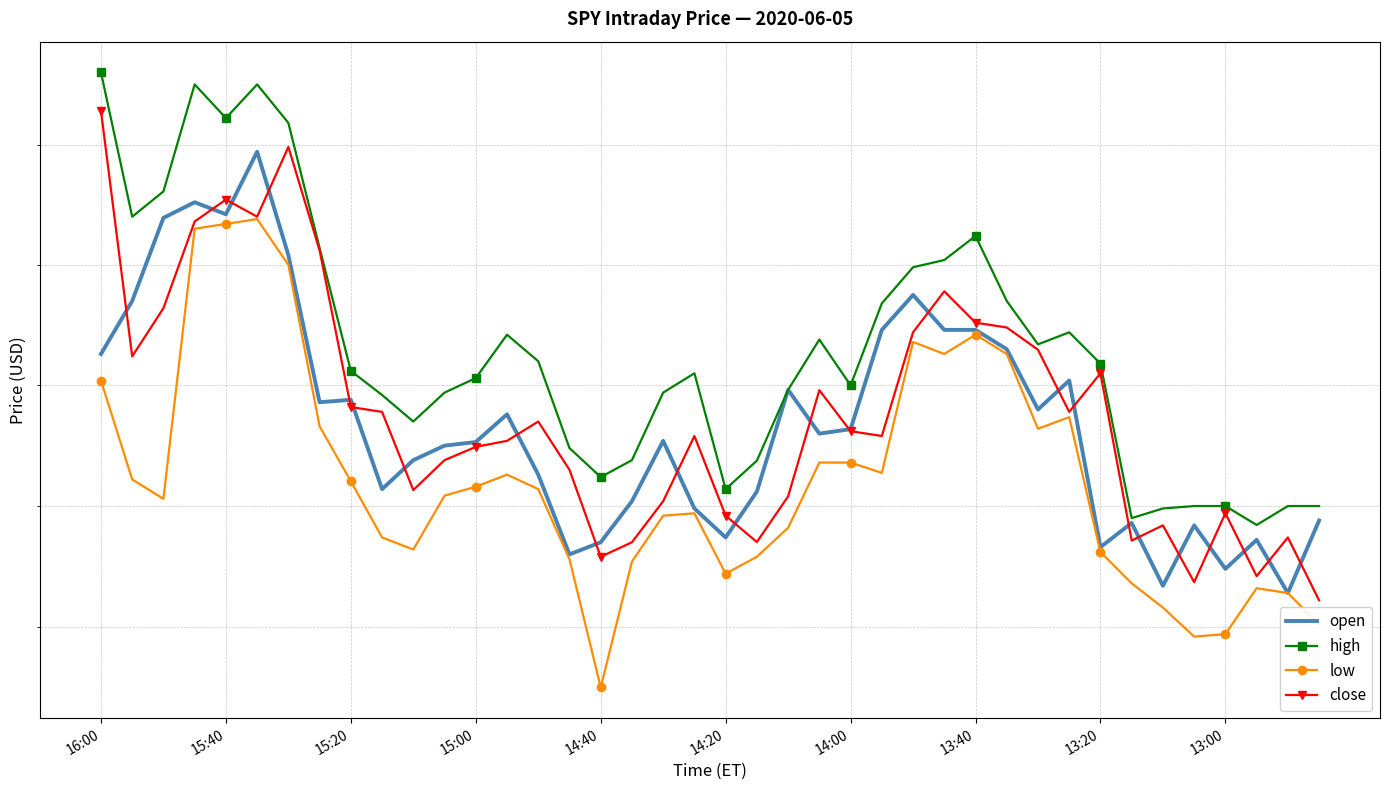

What is the difference between the maximum and minimum values in the open series?

1.8